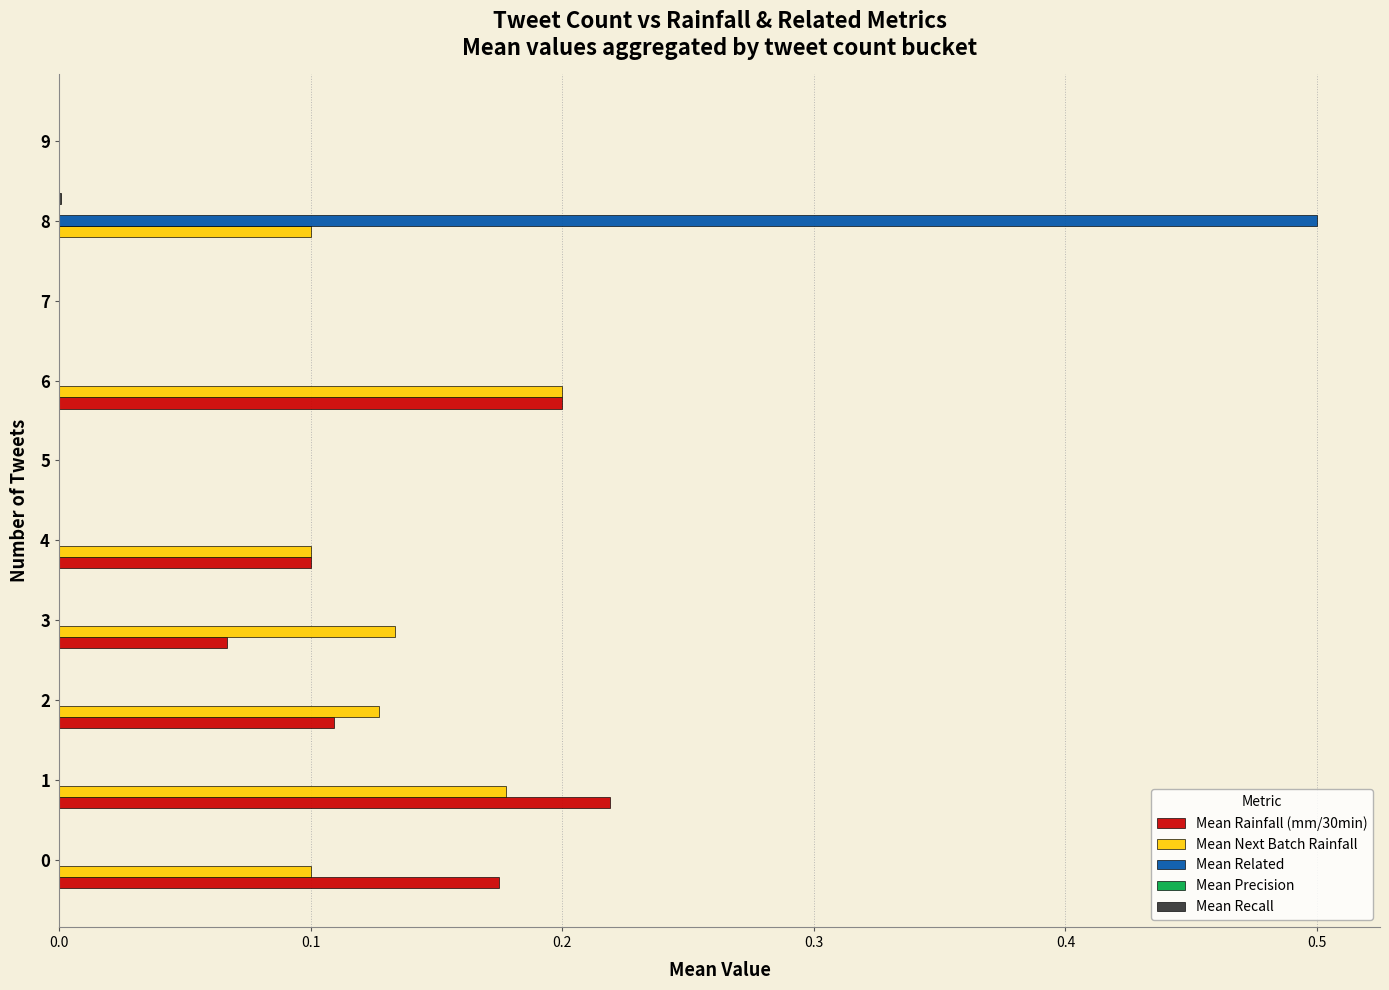

Which series changed the most between 3 and 6?

Mean Rainfall (mm/30min)